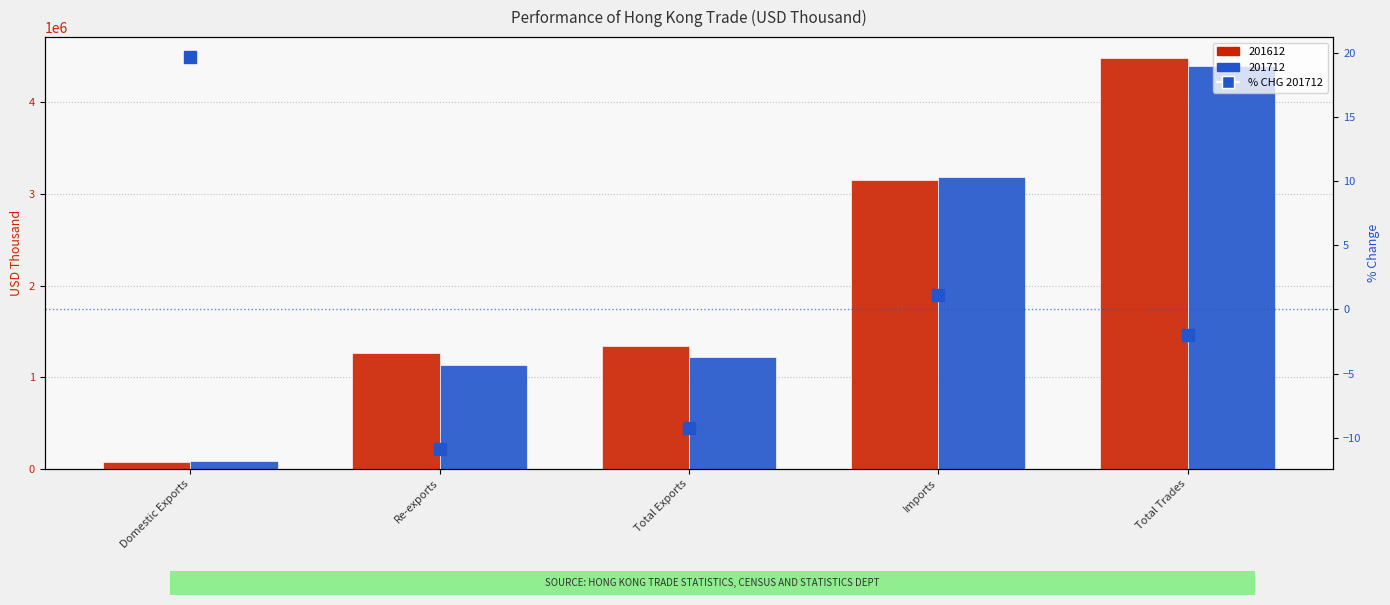

Does the chart contain any negative values?

Yes